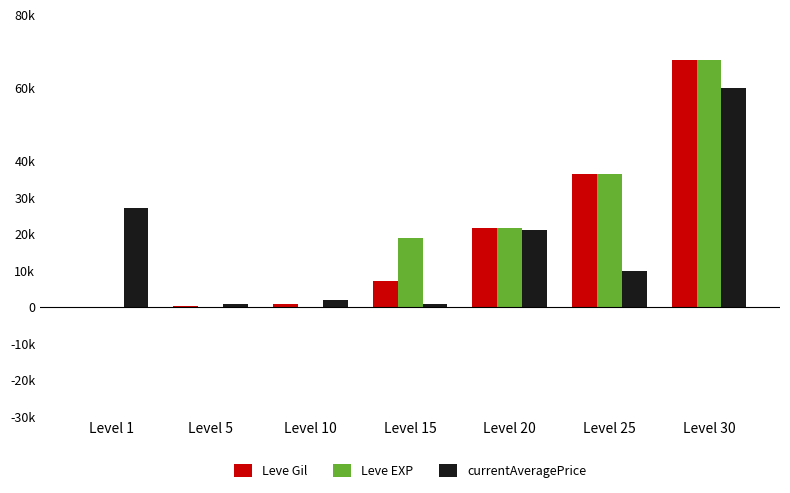

What are all the series names shown in the legend?

Leve Gil, Leve EXP, currentAveragePrice